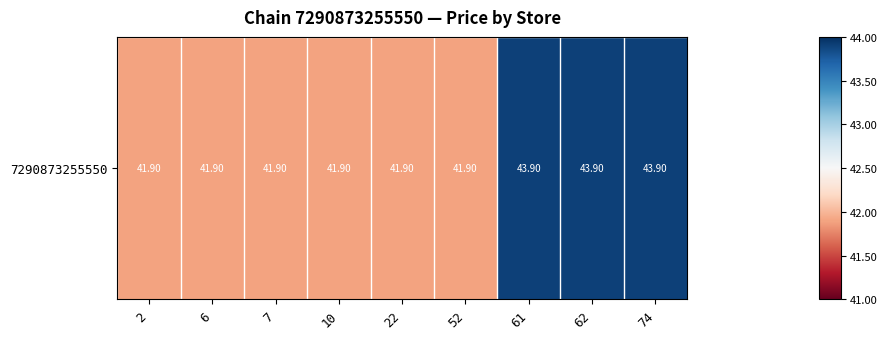

Reading left to right, transcribe all the data shown in this chart.

41.9	41.9	41.9	41.9	41.9	41.9	43.9	43.9	43.9